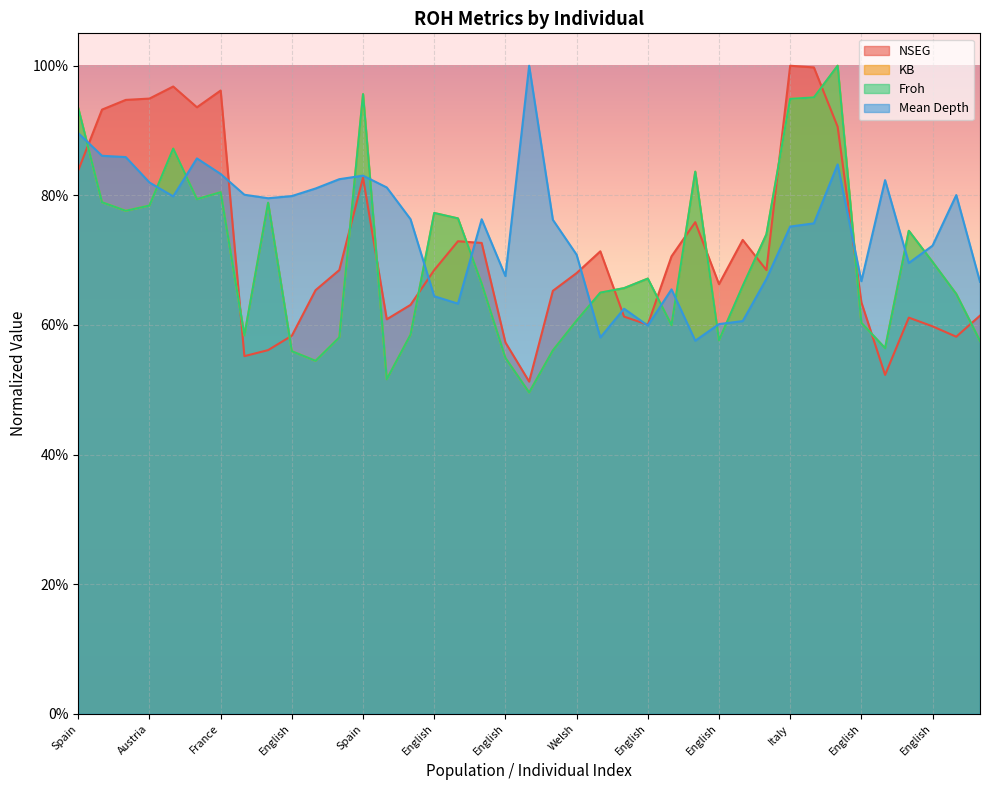

How many data points does each series have?

39